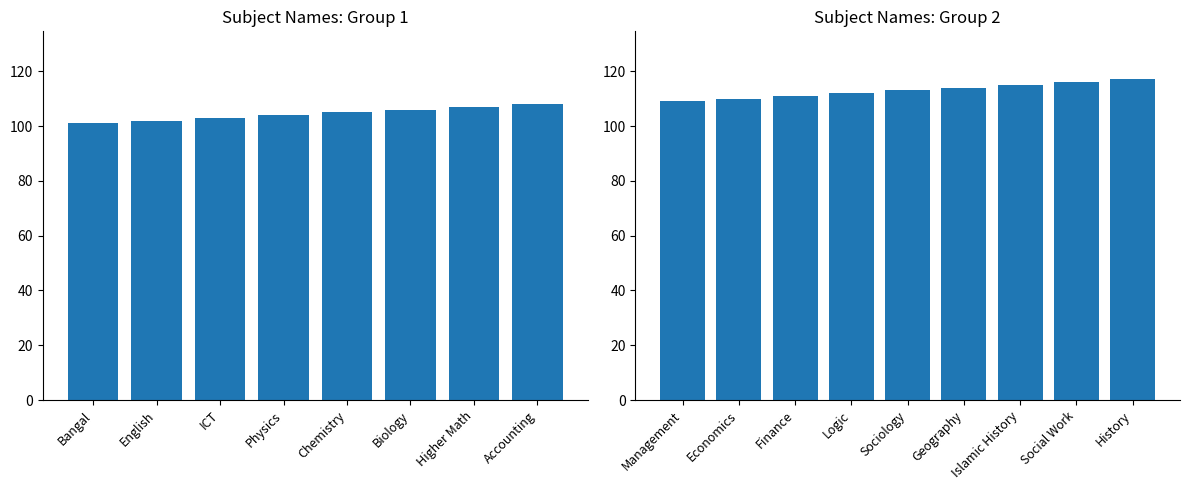

What is the maximum value shown in the chart?

117